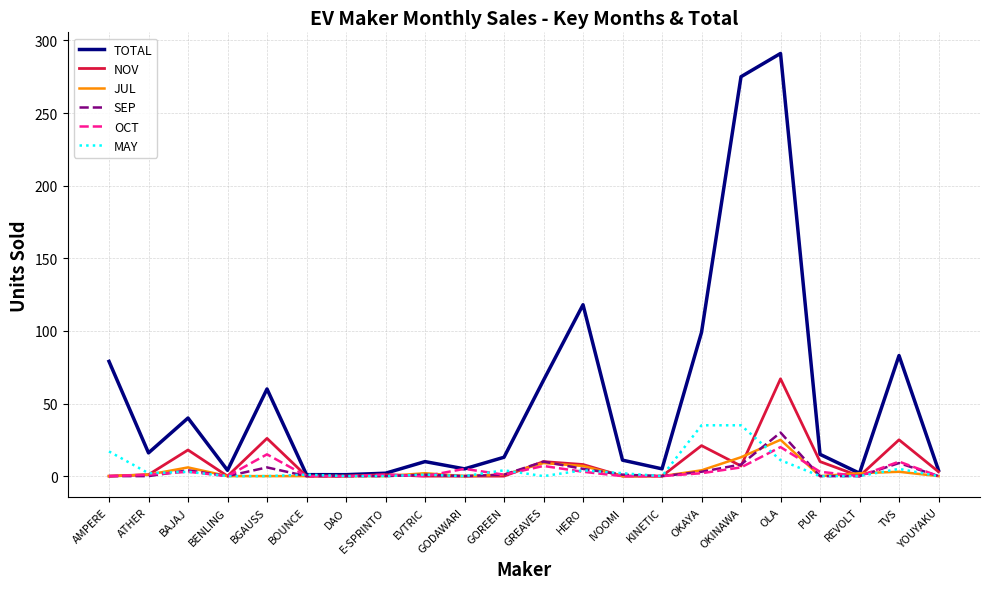

Which series has the largest total across all categories?

TOTAL